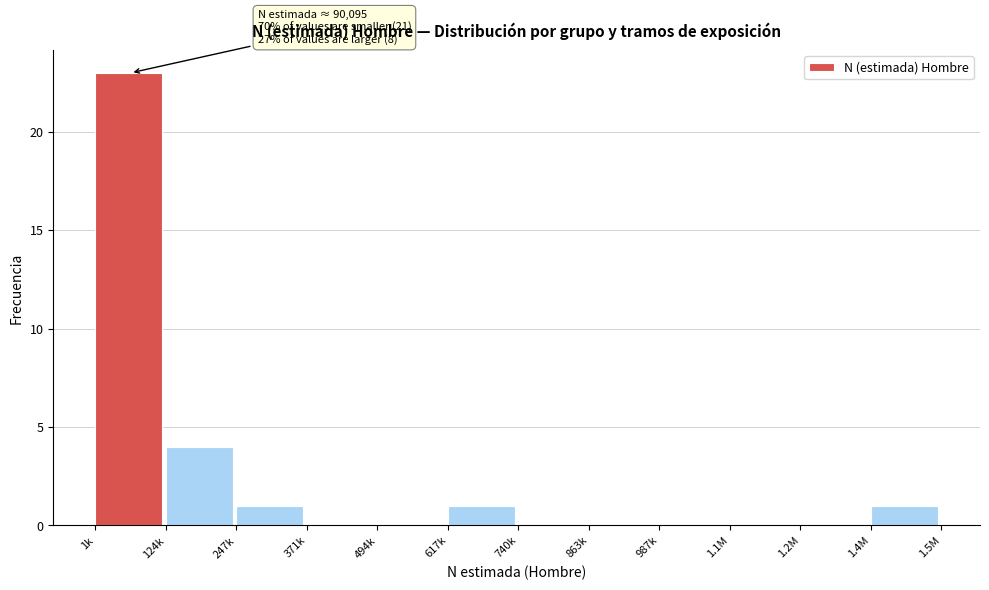

Reading right to left, list all the values displayed in this chart.

1.4M=1	1.2M=0	1.1M=0	987k=0	863k=0	740k=0	617k=1	494k=0	371k=0	247k=1	124k=4	1k=23